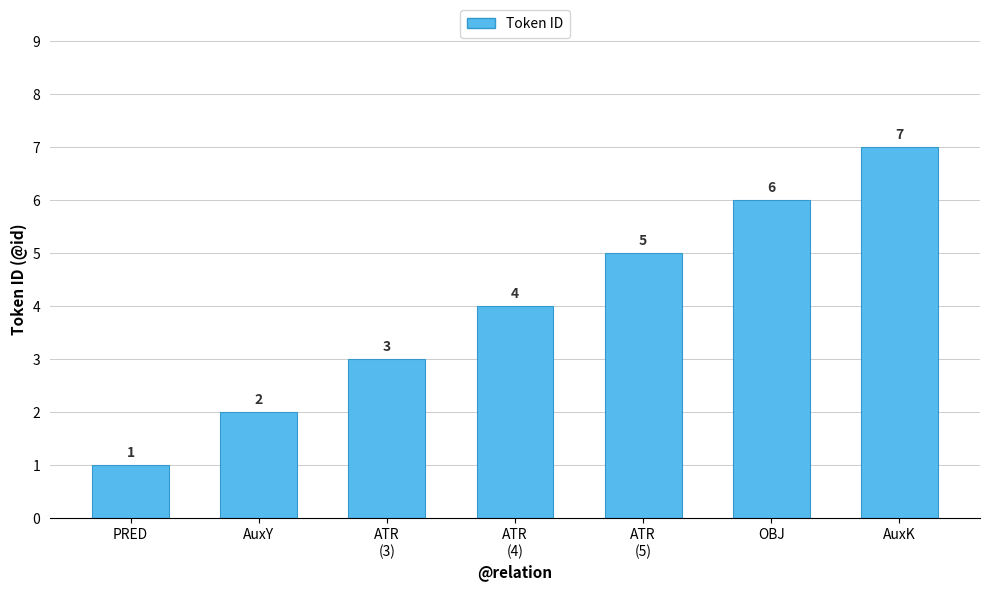

Reading left to right, list all the values displayed in this chart.

PRED=1	AuxY=2	ATR
(3)=3	ATR
(4)=4	ATR
(5)=5	OBJ=6	AuxK=7